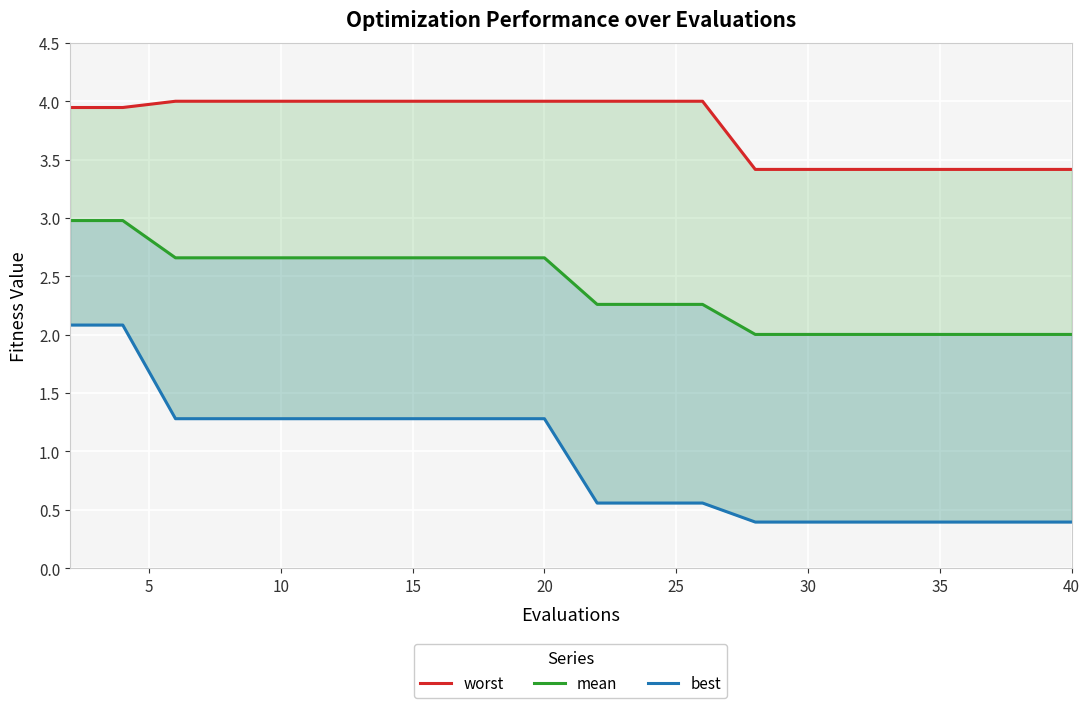

True or false: best has more than 1 interior local peaks.

False